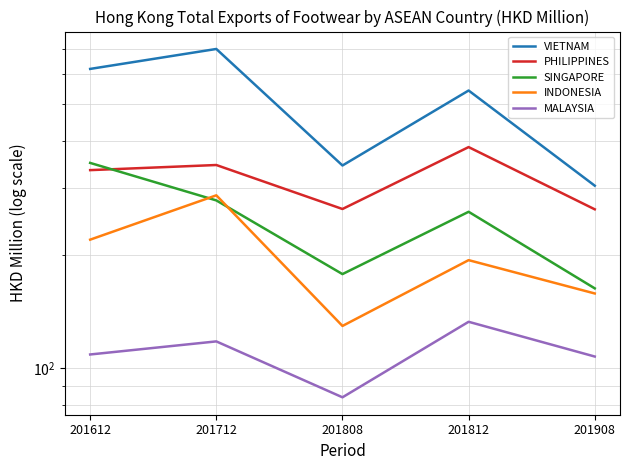

In INDONESIA, how many points are higher than both neighbors (excluding endpoints)?

2